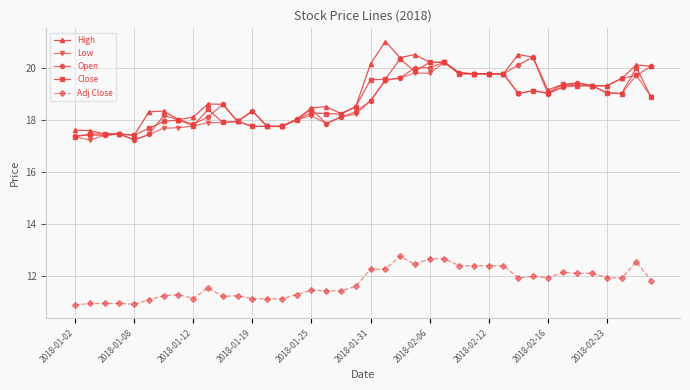

True or false: Close and Adj Close cross at least once.

False